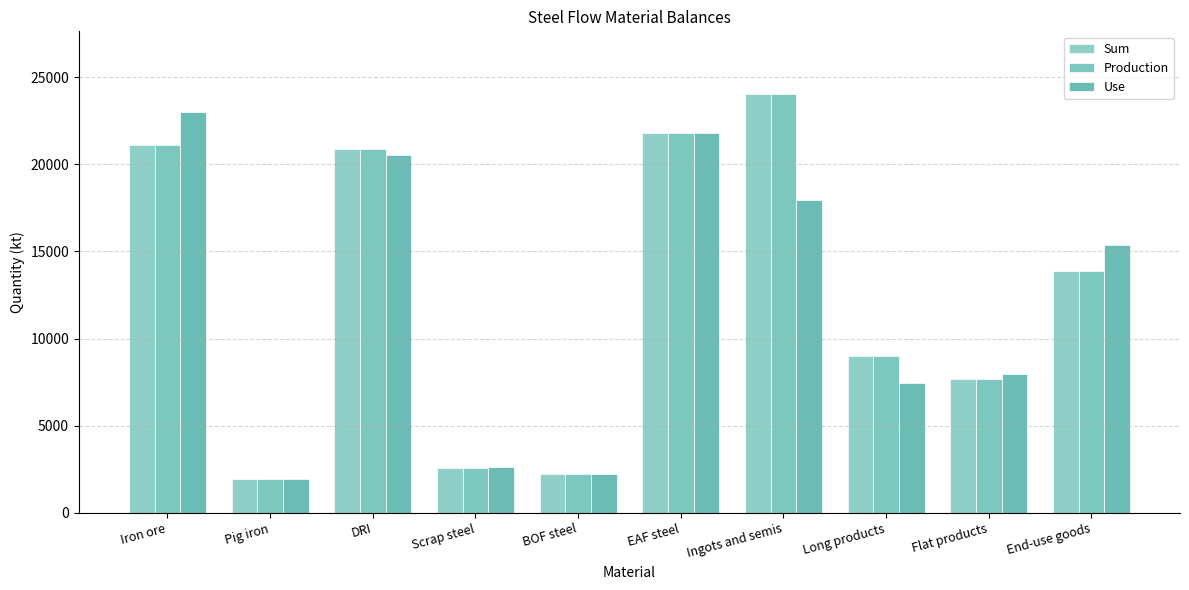

The value of Production at Pig iron is 2834.2. True or false?

False